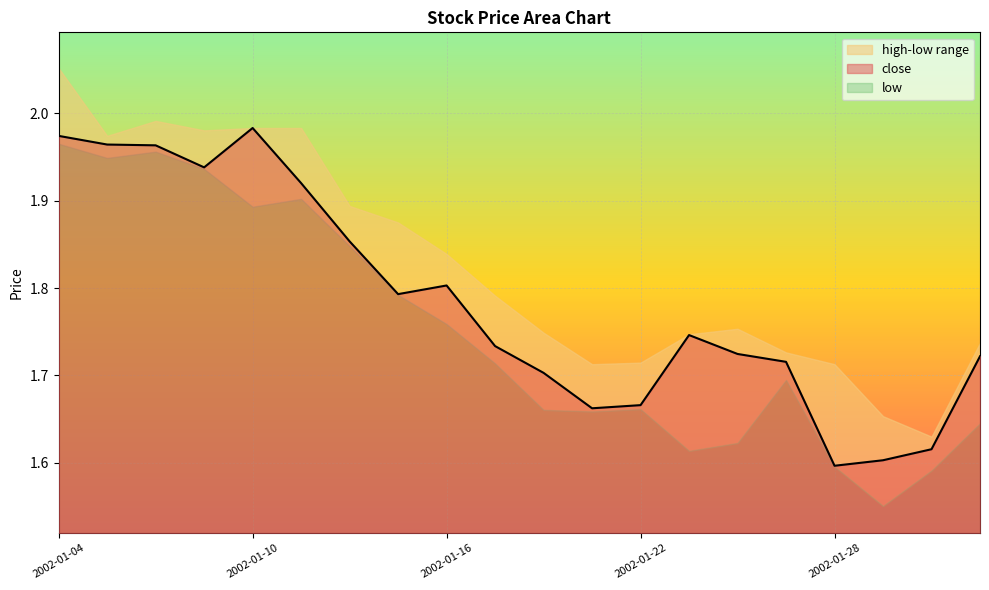

What is the value of the 9th point from the left?

1.8